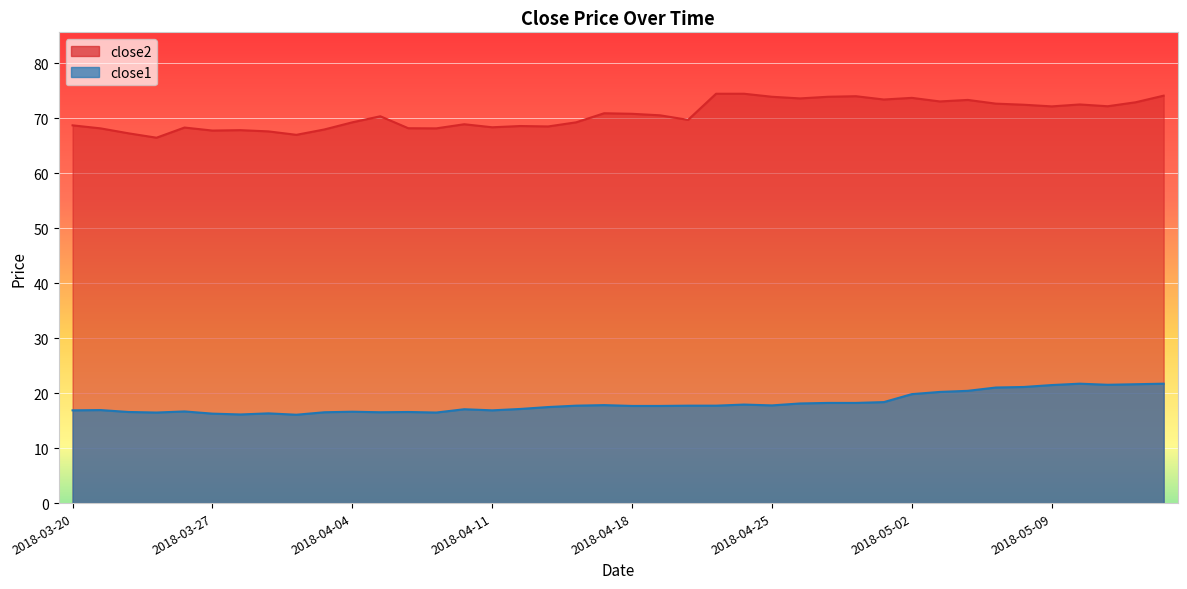

True or false: close1 and close2 cross at least once.

False